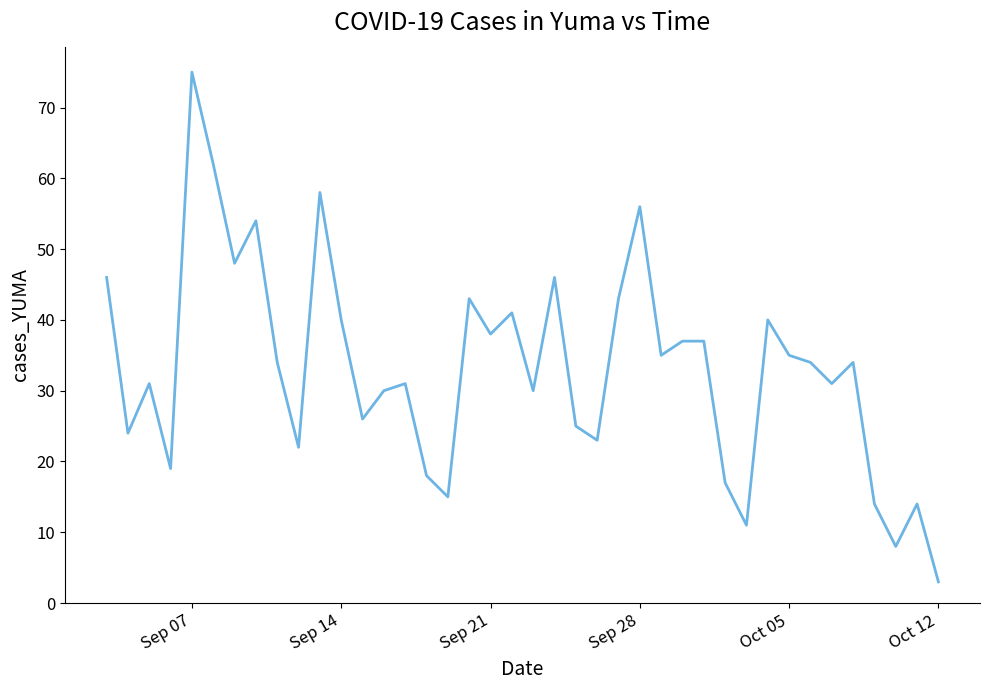

What is the greatest value displayed?

75